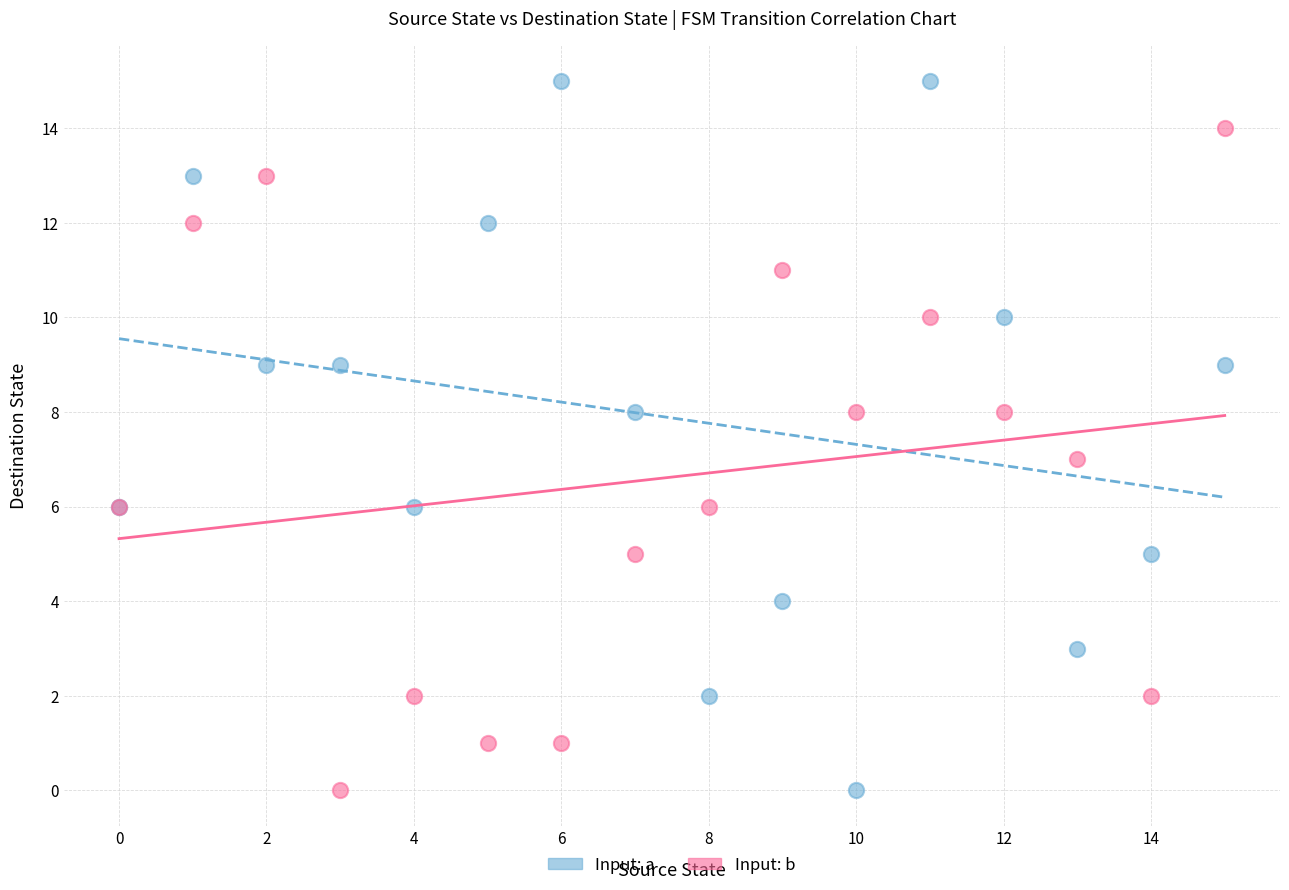

Which series reaches the maximum Y coordinate?

Input: a